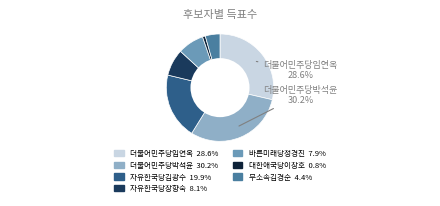

What portion of the pie excludes 더불어민주당임연옥?

71.4%